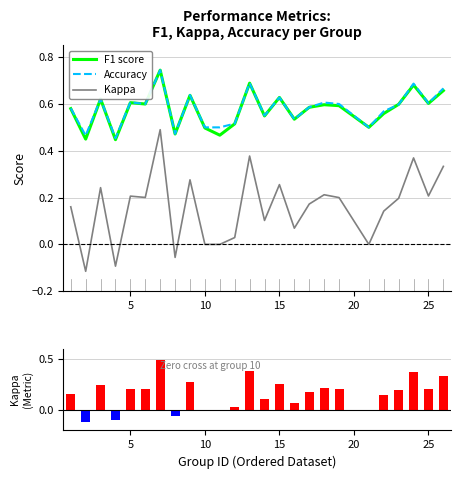

Count the Accuracy values in the range 0 to 1.

25